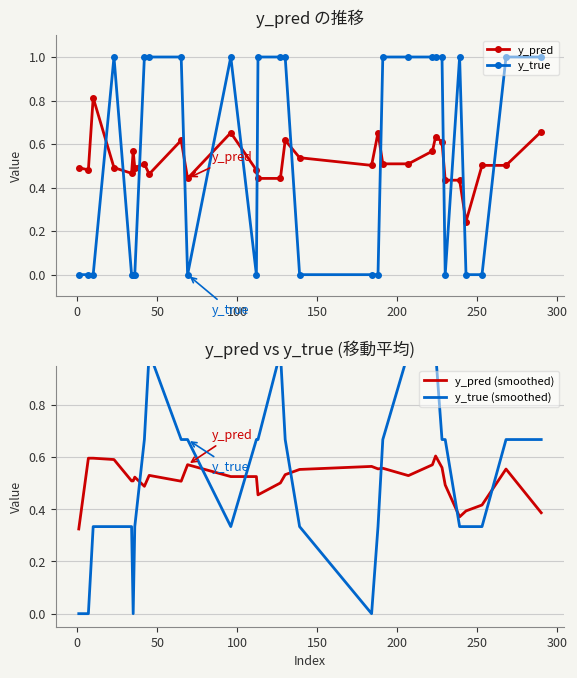

How many times do y_pred (smoothed) and y_pred cross each other?

22